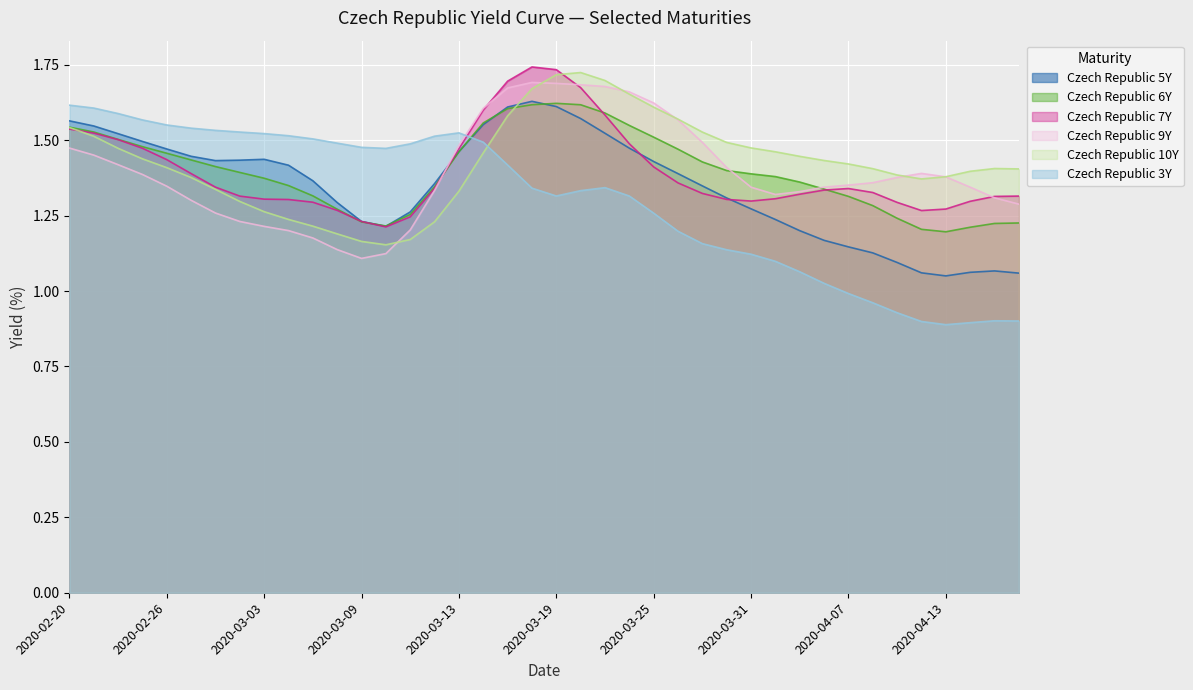

True or false: Czech Republic 10Y has more than 2 points higher than both neighbors.

True